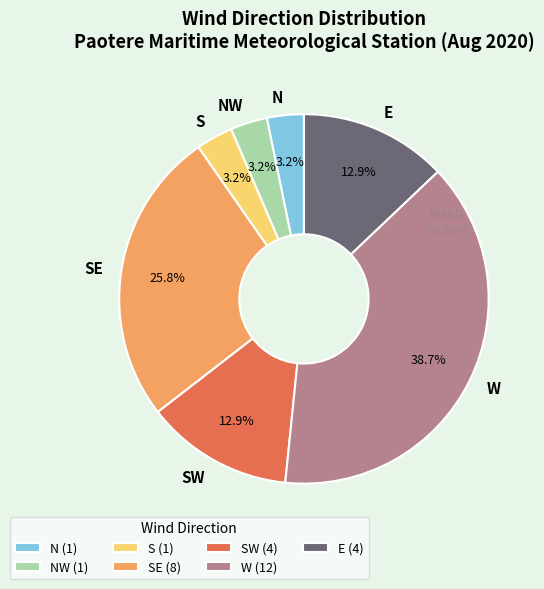

What is the largest slice in the pie chart?

W